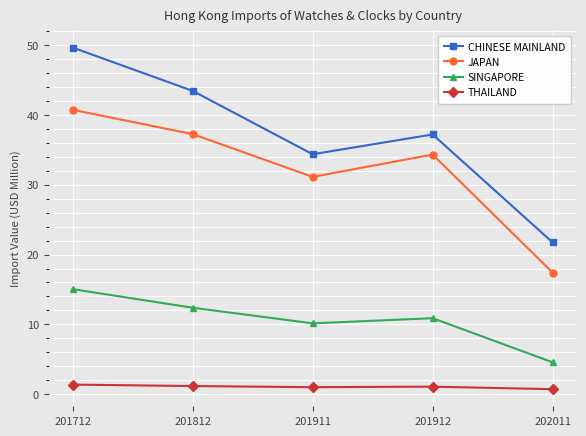

How many values in the CHINESE MAINLAND series are below 37?

2